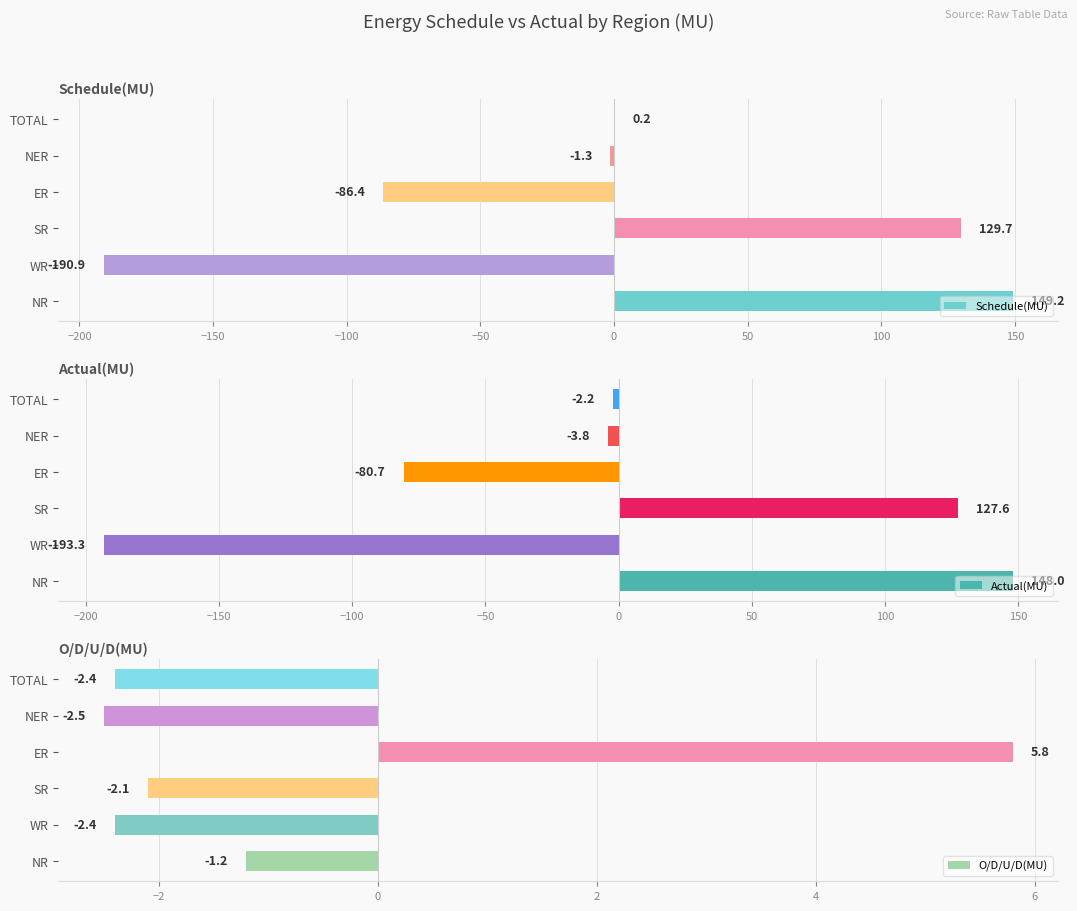

Is it true that Schedule(MU) equals -1.3 at NER?

True